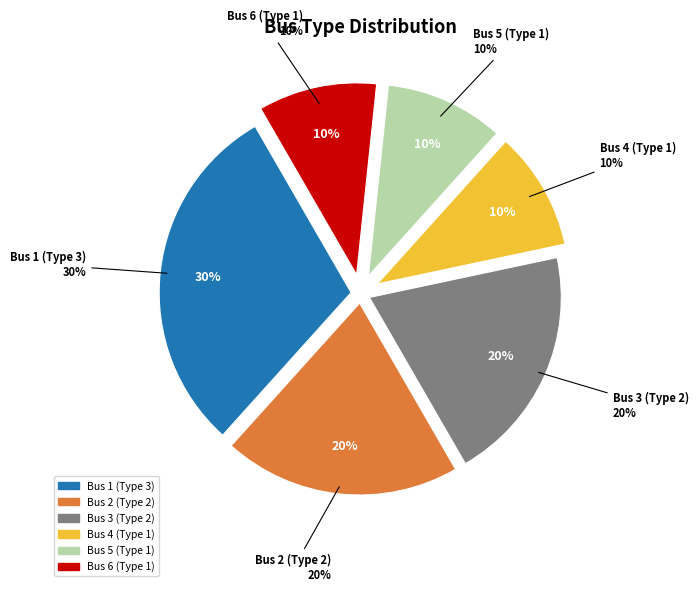

Which has a higher value, Bus 6 (Type 1) or Bus 2 (Type 2)?

Bus 2 (Type 2)